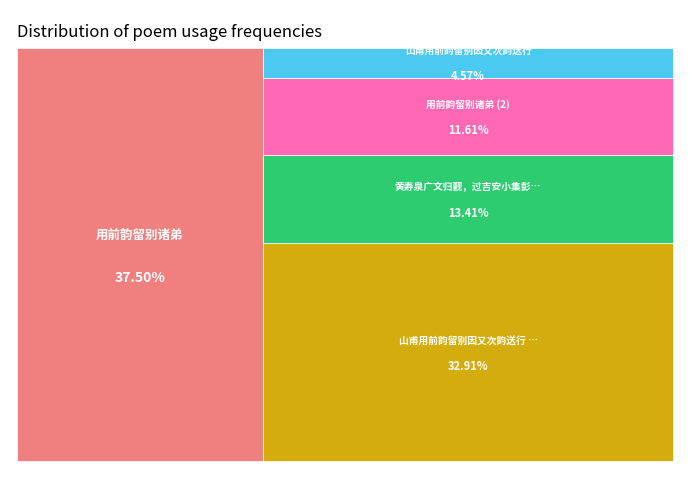

How many slices are in this pie chart?

5